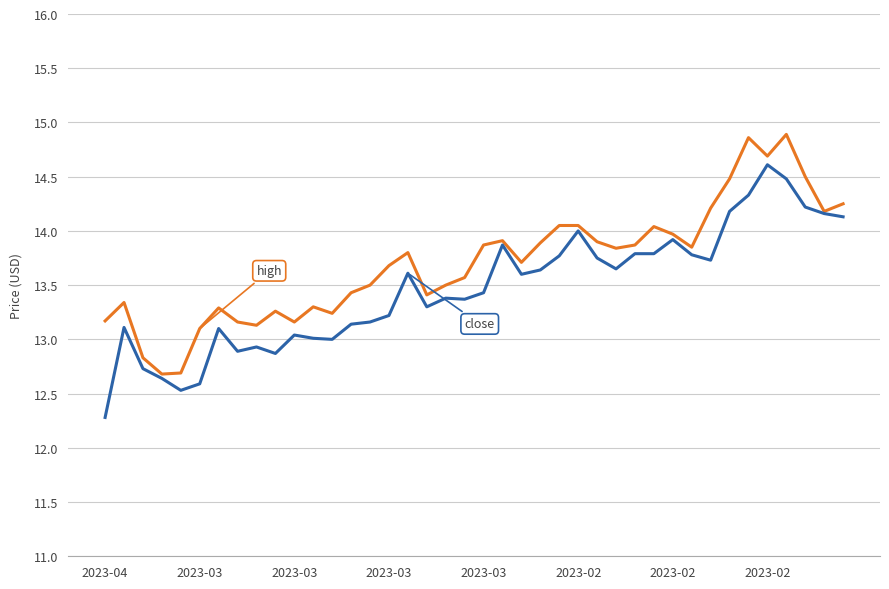

What is the smallest value displayed?

12.3